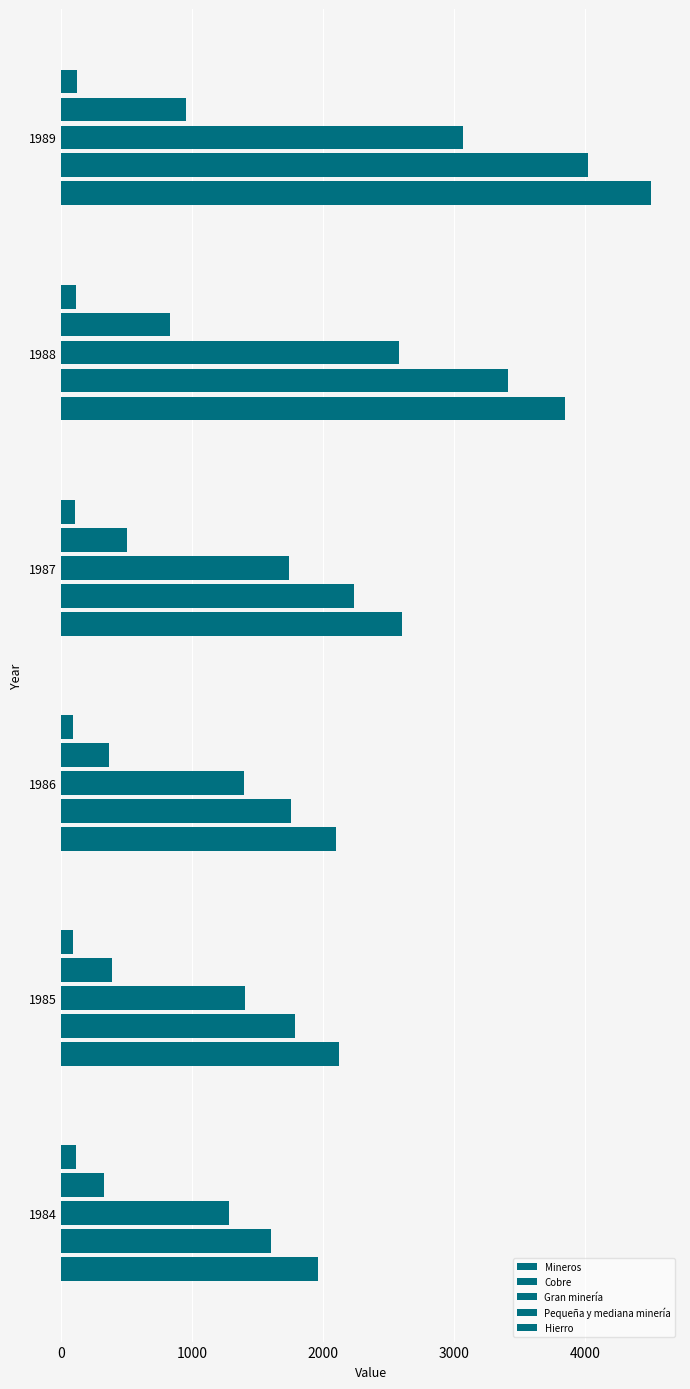

How many distinct data groups are displayed?

5